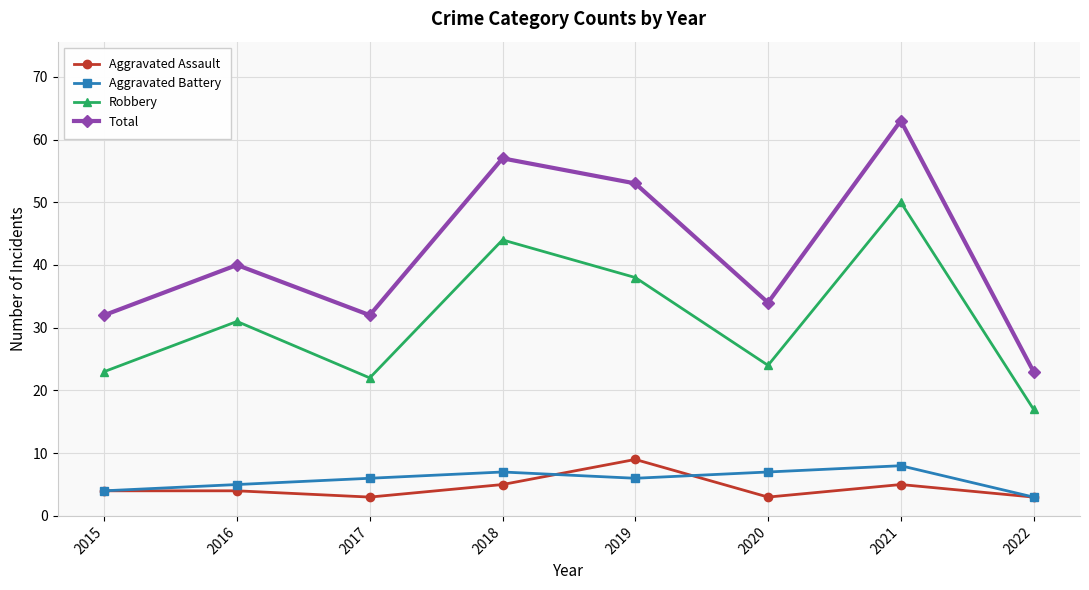

True or false: Total and Aggravated Battery cross at least once.

False